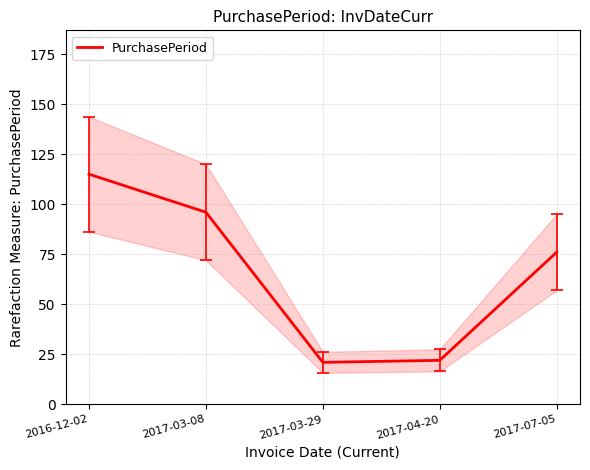

What is the difference between the values at 2016-12-02 and 2017-03-29?

94